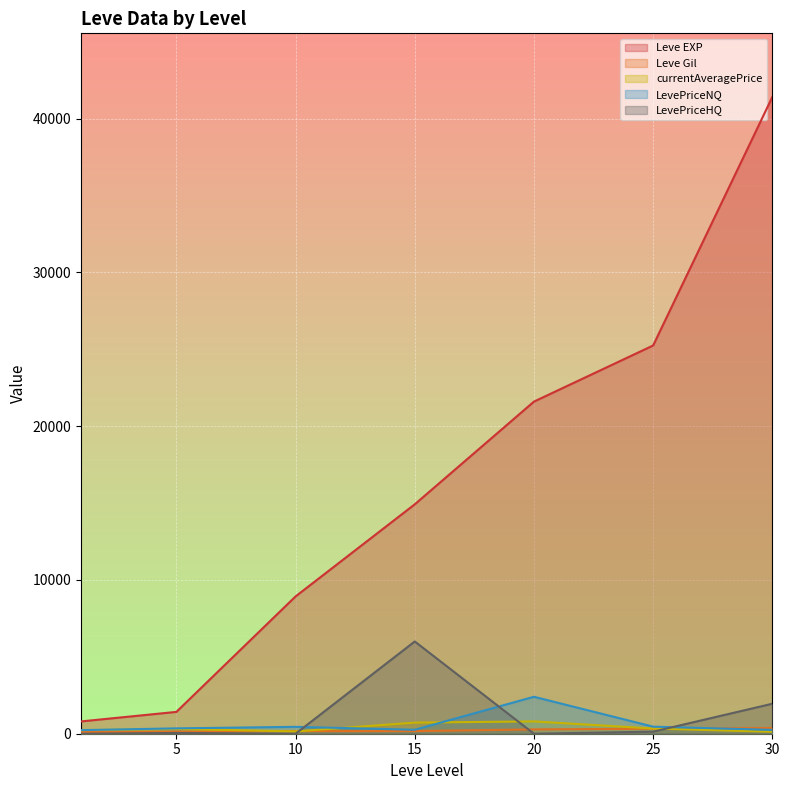

What is the greatest value displayed?

41410.0